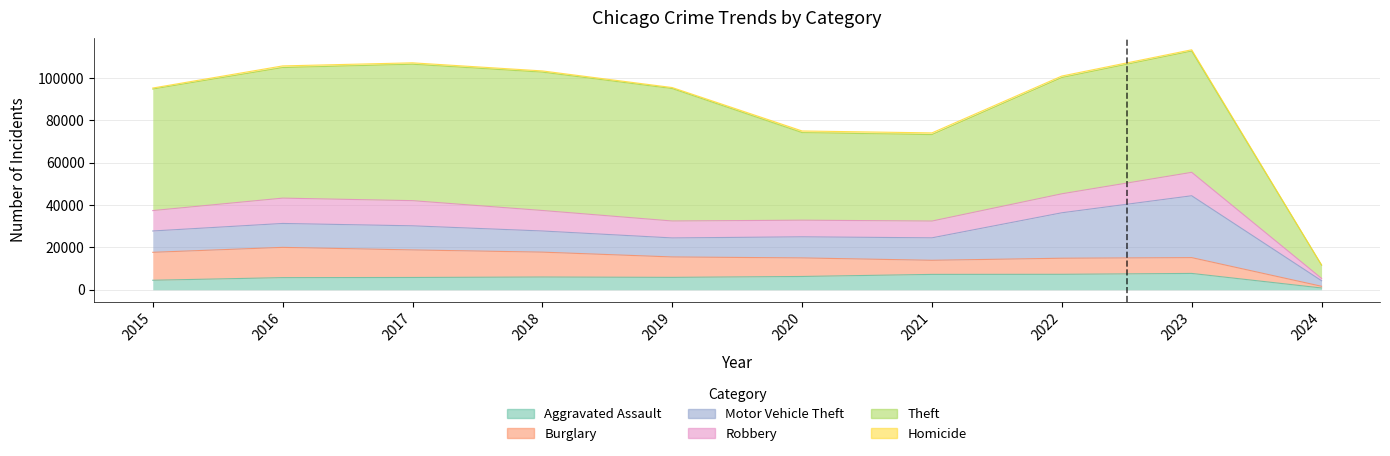

Between 2017 and 2021, which series saw the biggest shift?

Theft